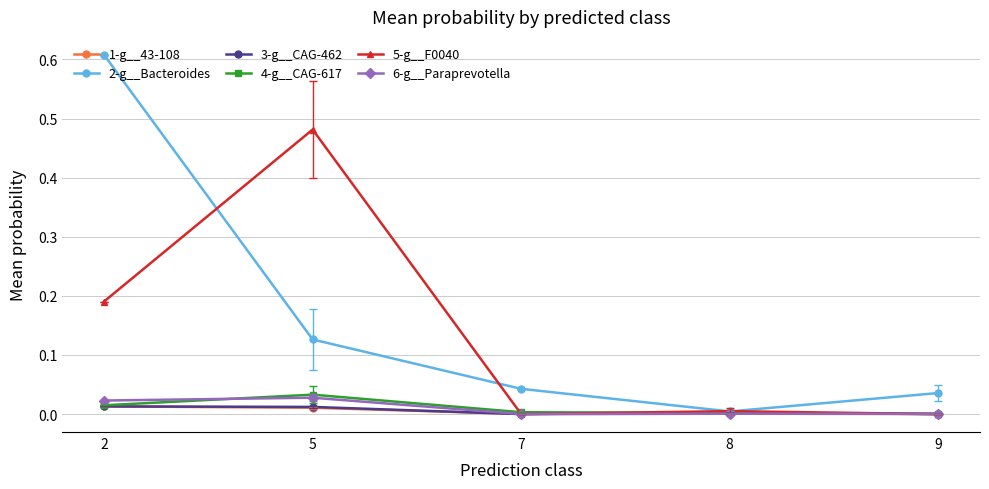

Is the value of 3-g__CAG-462 at 2 greater than the value of 6-g__Paraprevotella at 5?

No